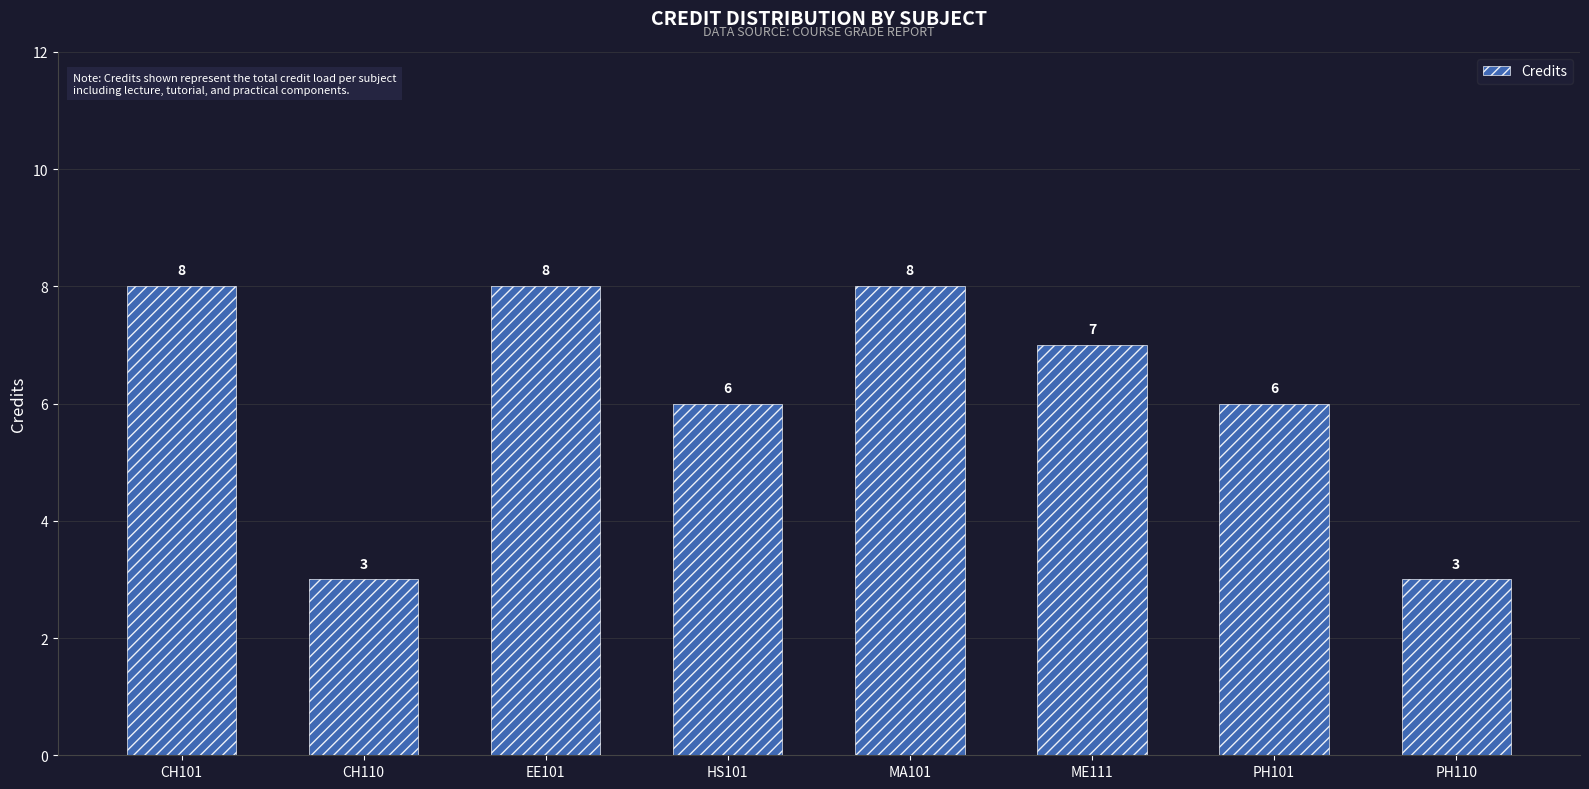

Reading left to right, what are all the values shown in this chart?

8	3	8	6	8	7	6	3